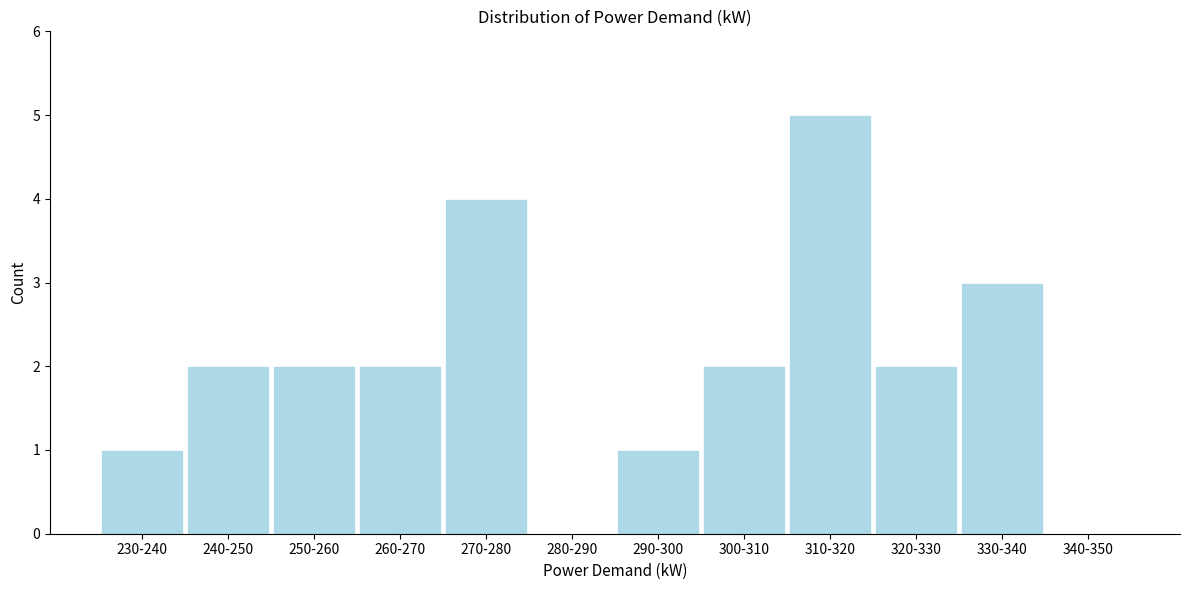

Reading left to right, list all the values displayed in this chart.

230-240=1	240-250=2	250-260=2	260-270=2	270-280=4	280-290=0	290-300=1	300-310=2	310-320=5	320-330=2	330-340=3	340-350=0